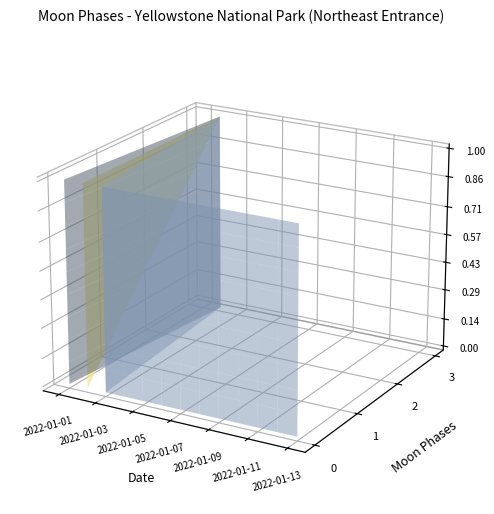

Reading left to right, extract all data points from this chart.

0	3	0	0	0	0	0	0	0	0	0	0	0